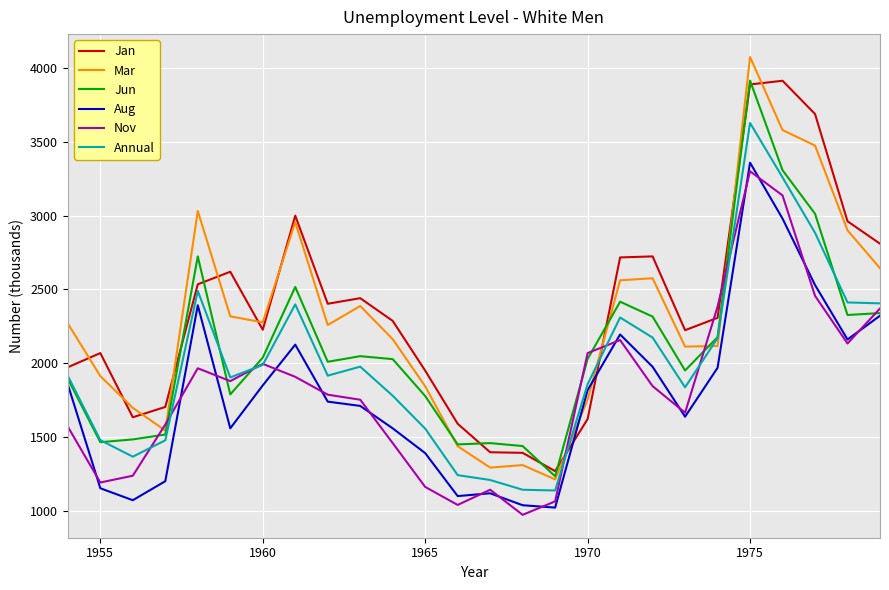

Which series has the widest spread of values?

Mar